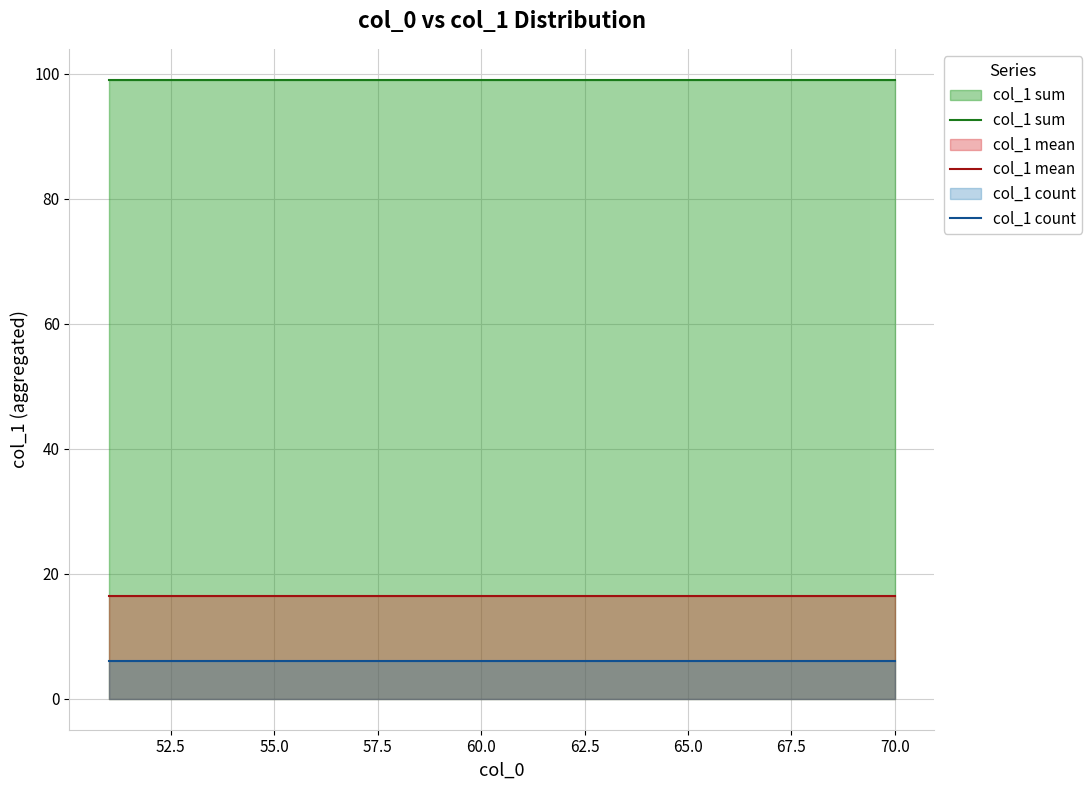

The value of col_1 sum at 65.0 is 99.0. True or false?

True